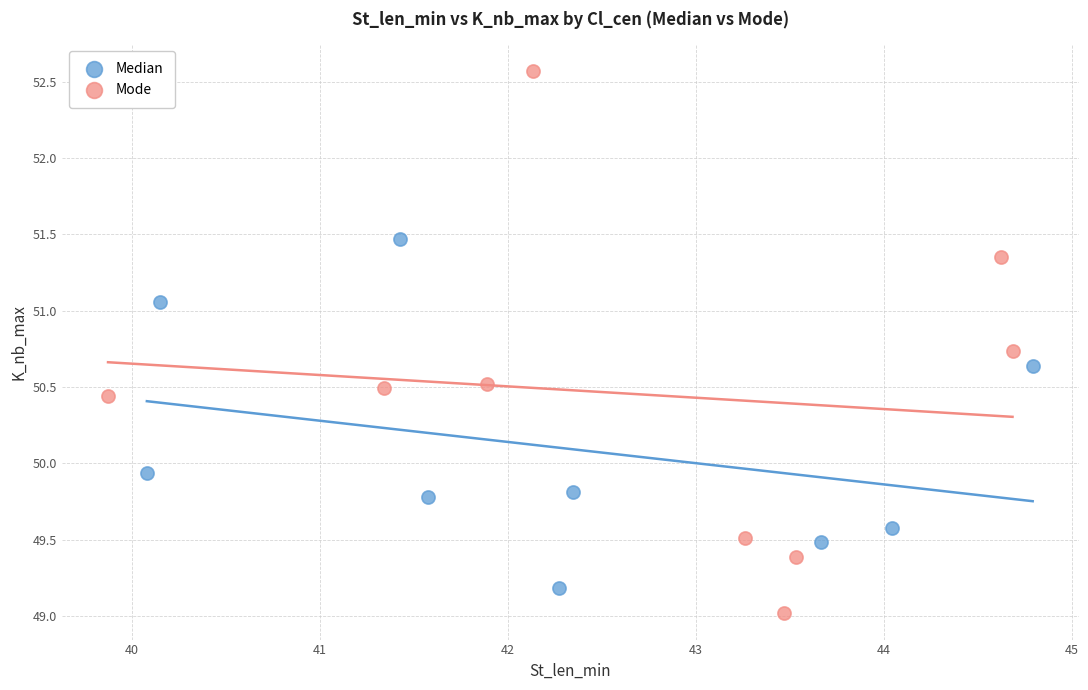

Which series contains the highest Y value?

Mode